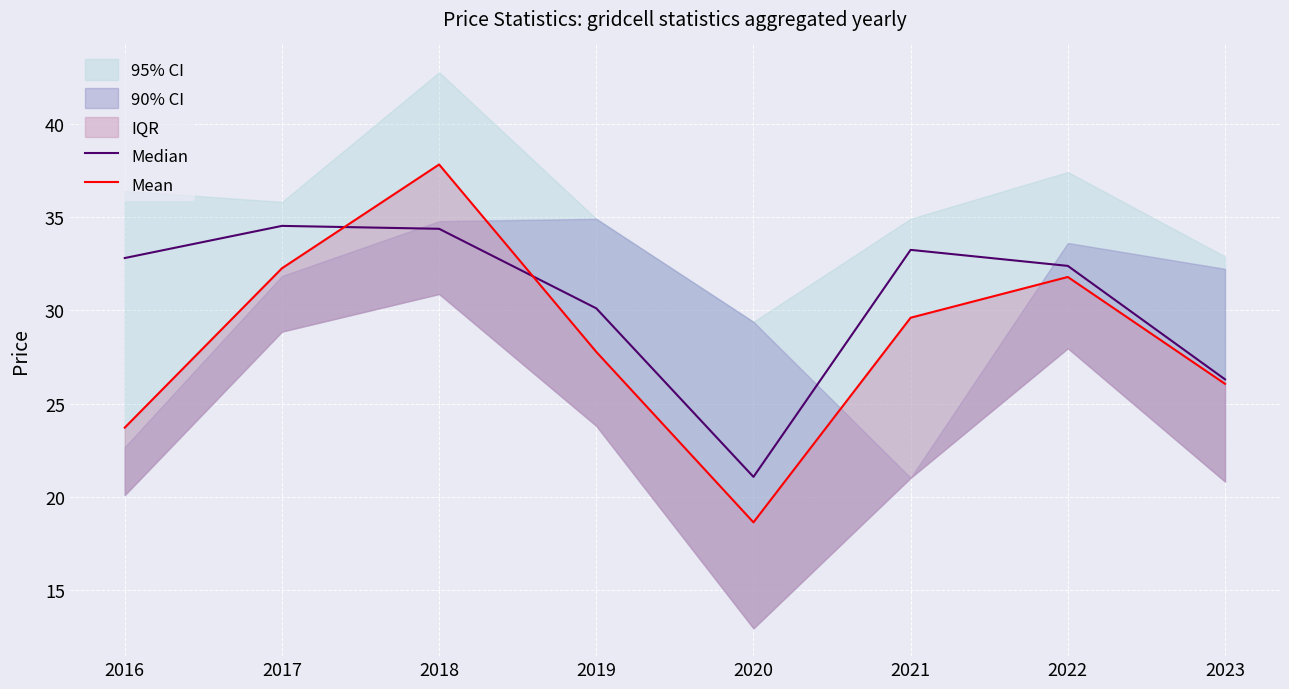

Which series has the largest total across all categories?

Median